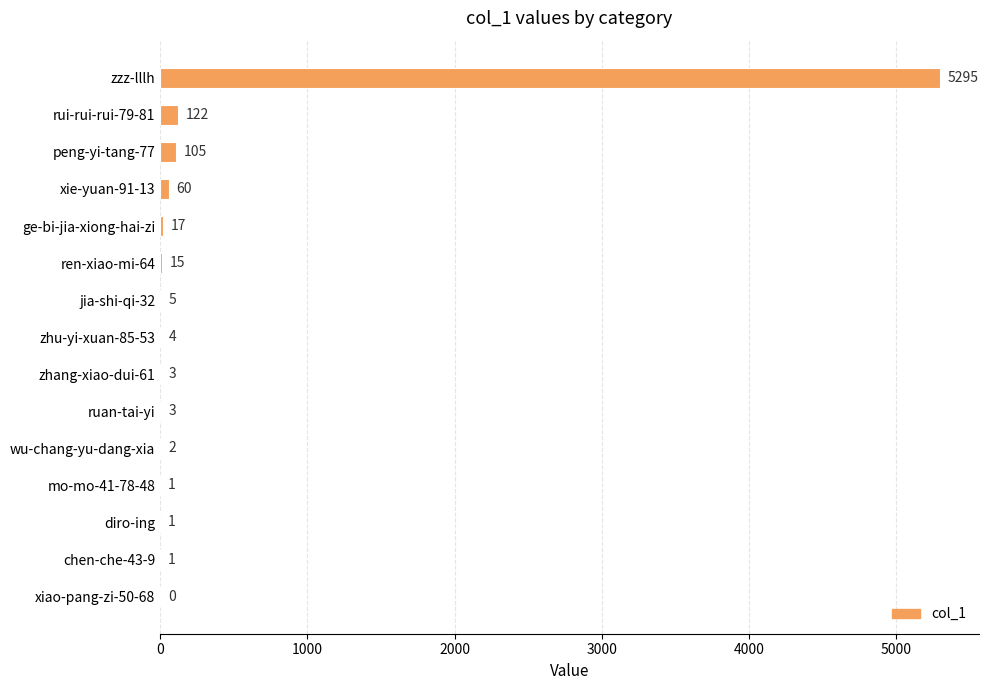

Which has a higher value, jia-shi-qi-32 or chen-che-43-9?

jia-shi-qi-32